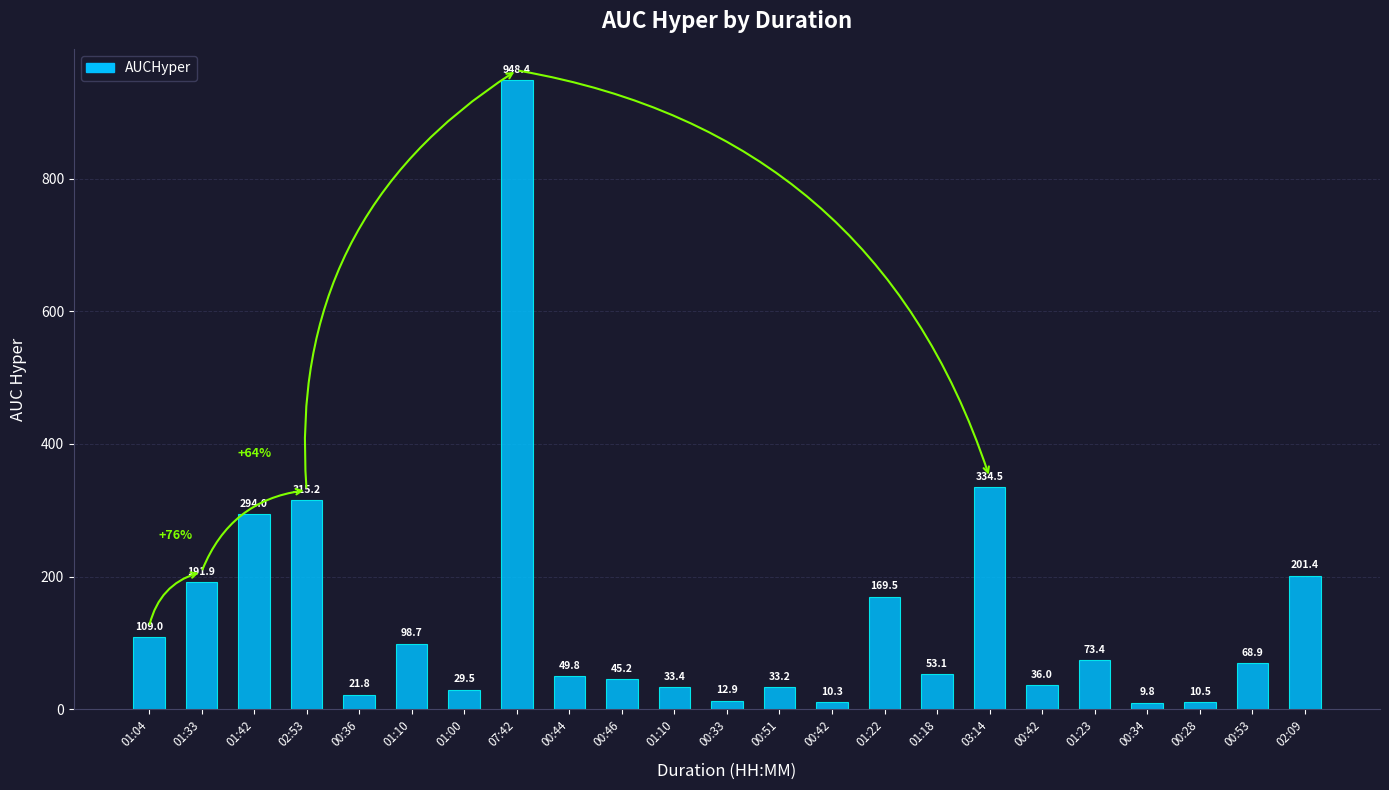

Is it true that the value at 01:00 is 18.2?

False